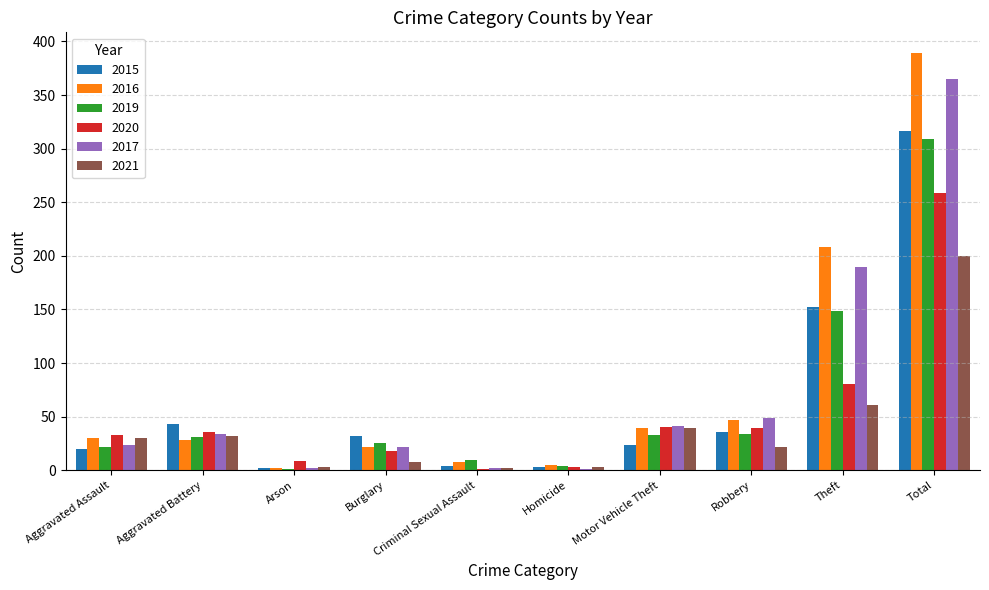

What is the total value across all series at Aggravated Assault?

159